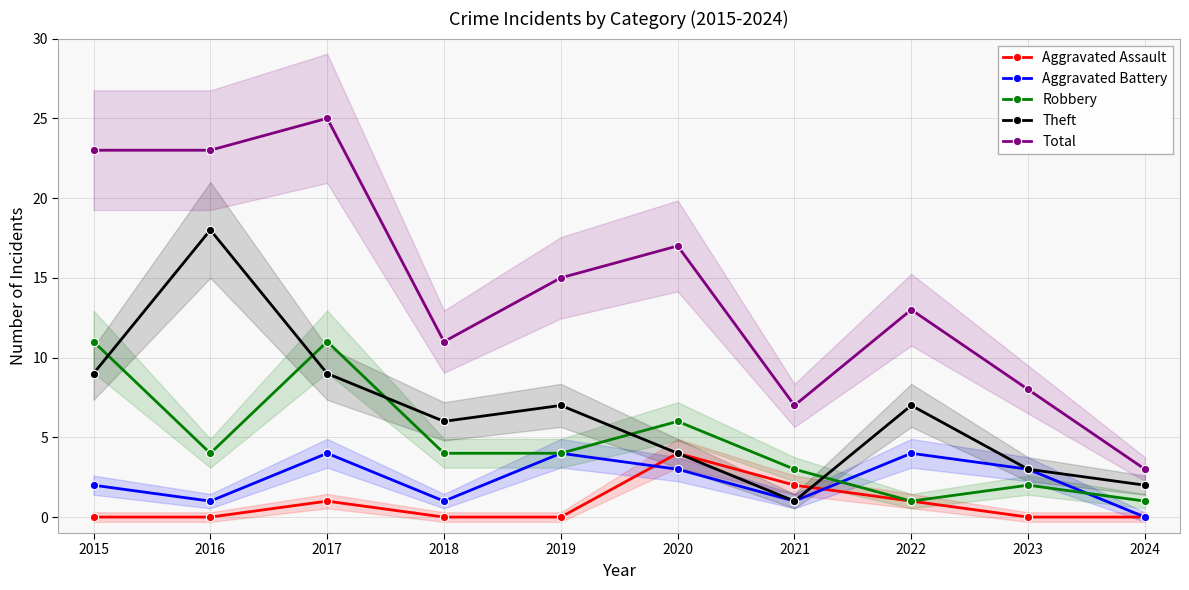

True or false: Total has more than 2 points higher than both neighbors.

True